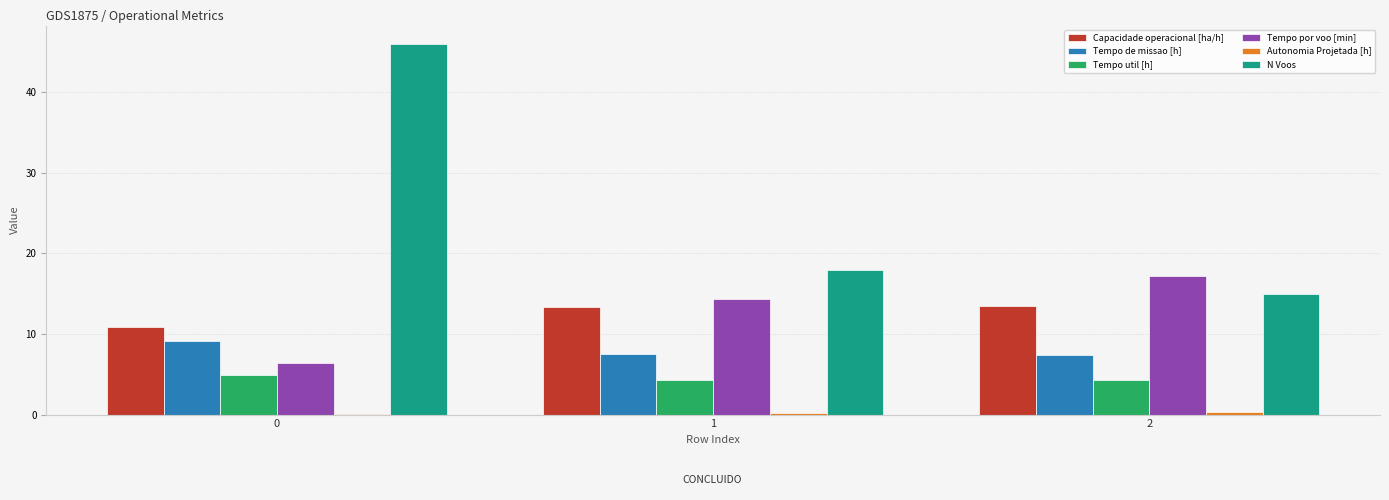

The value of Capacidade operacional [ha/h] at 0 is 19.5. True or false?

False